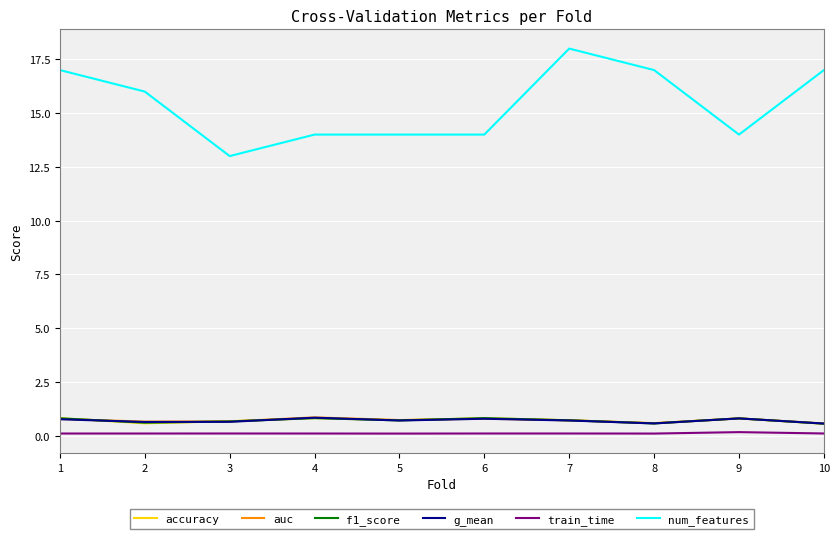

True or false: auc has more than 0 points higher than both neighbors.

True